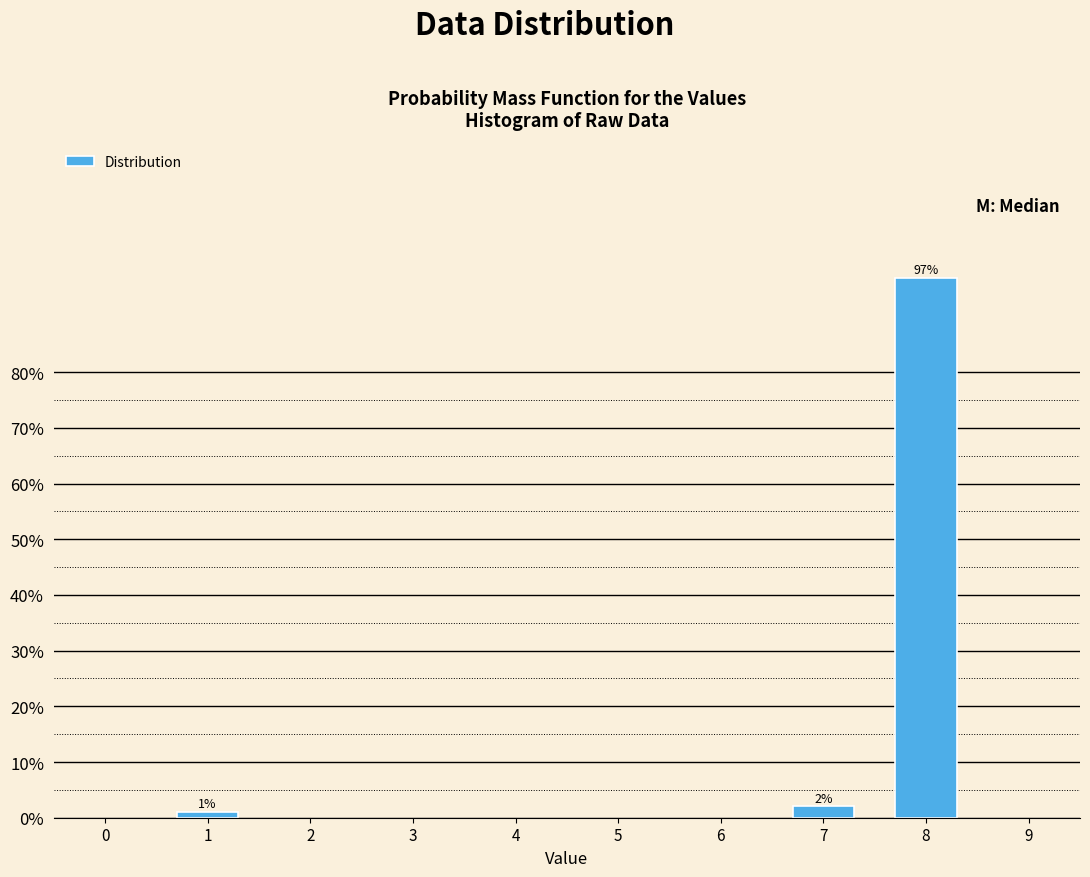

Reading left to right, what are all the values shown in this chart?

1=1.0	7=2.0	8=97.0